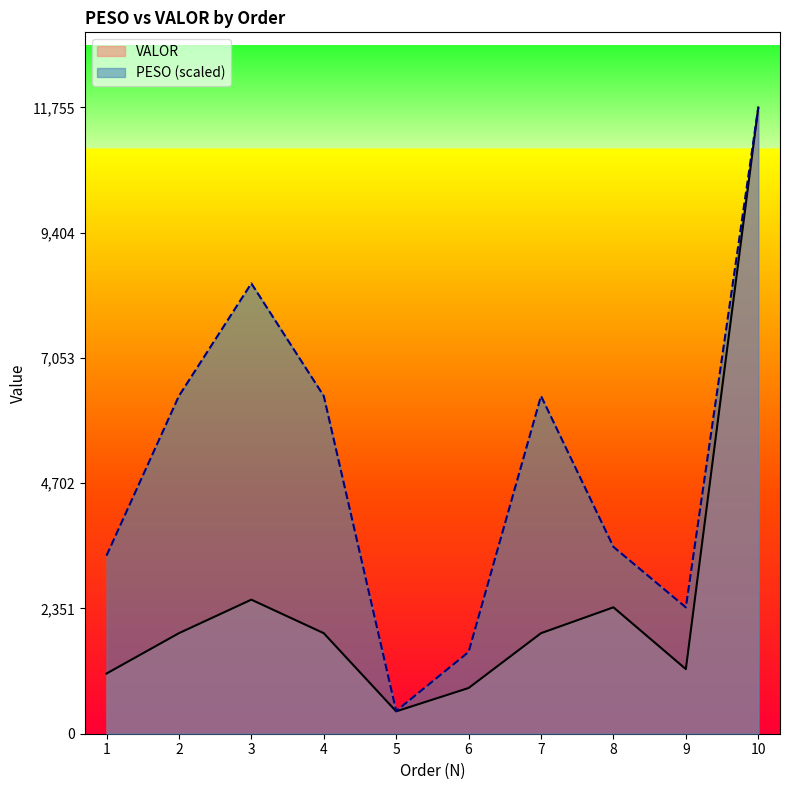

Is the value of PESO at 2 greater than the value of VALOR at 7?

Yes